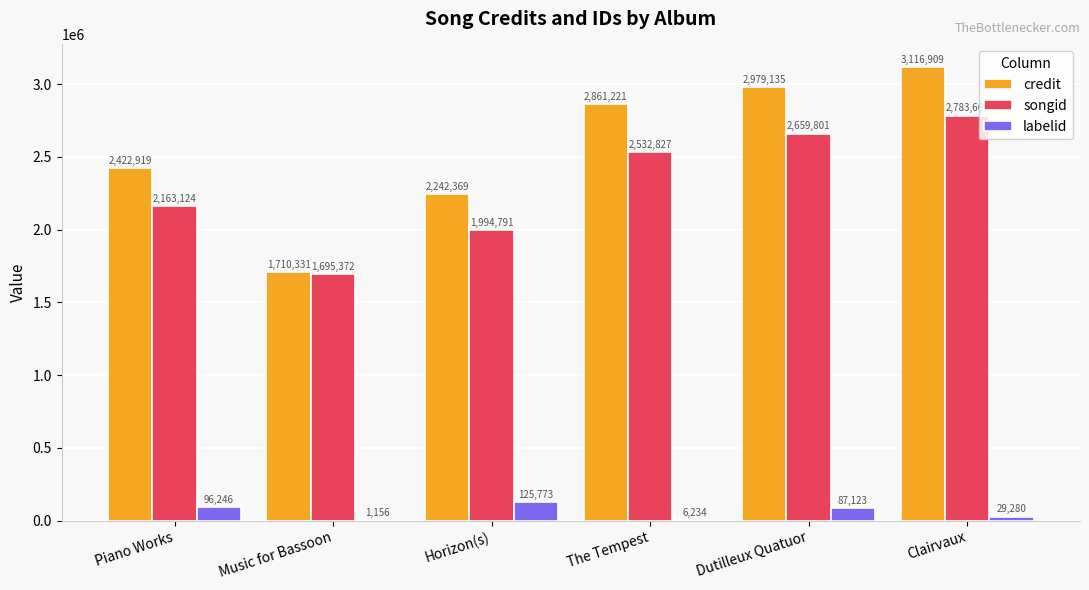

How many series are shown in this chart?

3